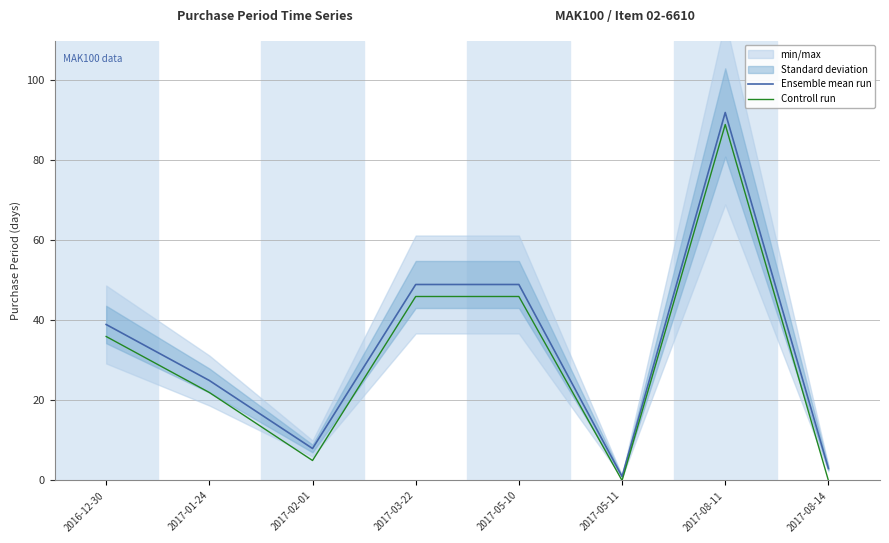

True or false: Controll run and Ensemble mean run intersect in this chart.

False